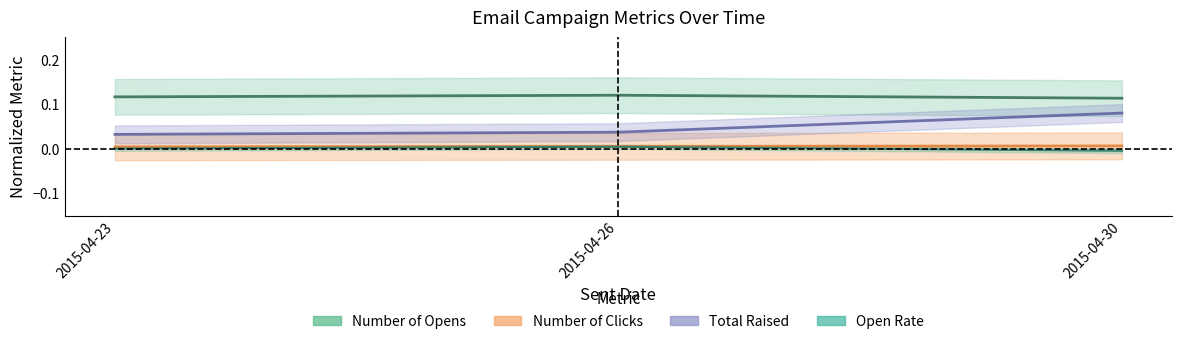

What is the value of the Number of Opens point at the 2nd from the left?

0.1